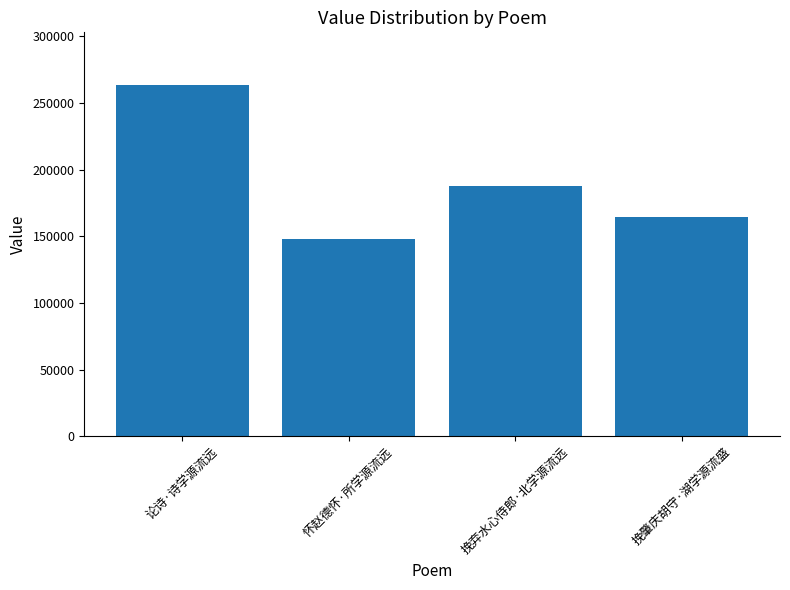

What is the ratio of the value at 挽弃水心侍郎·北学源流远 to the value at 怀赵德怀·所学源流远?

1.3